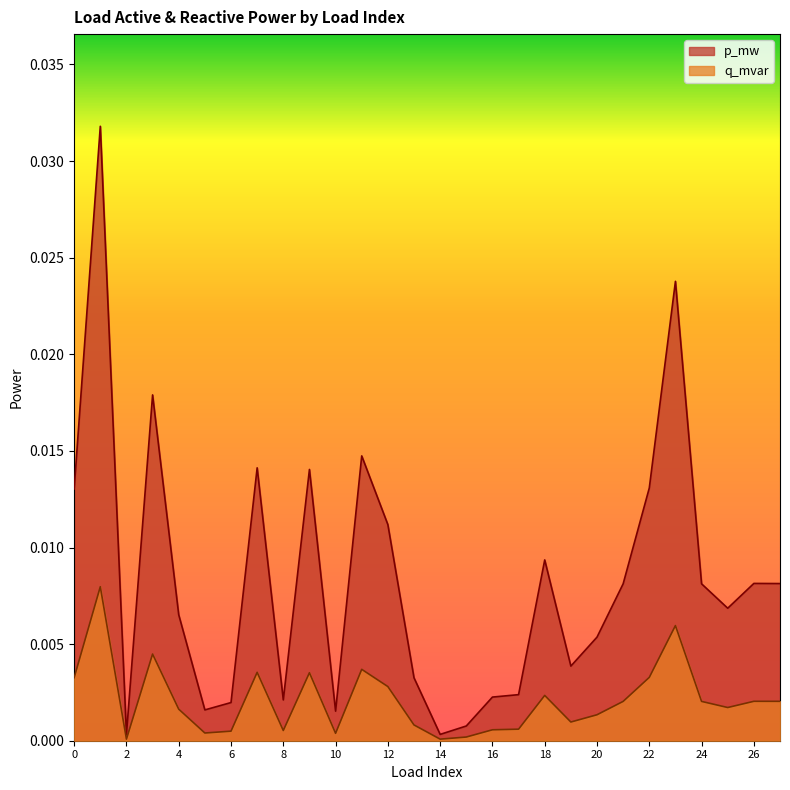

List the series in order of their overall mean, highest first.

p_mw, q_mvar